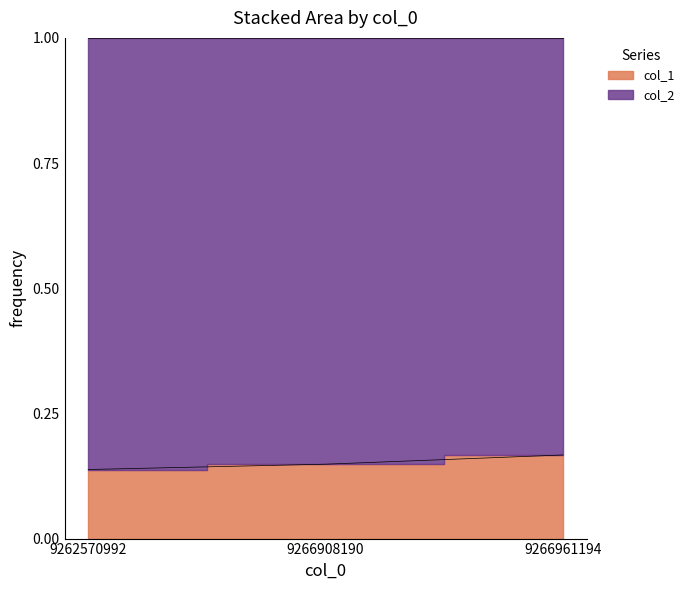

What value does the data have at 9266961194?

0.2